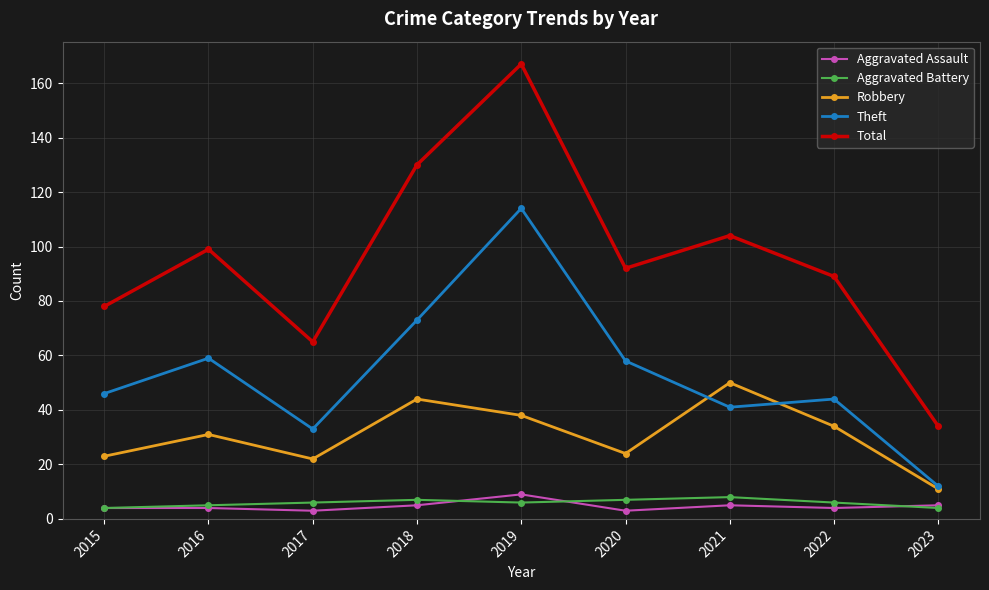

What is the lowest value of the Theft series?

12